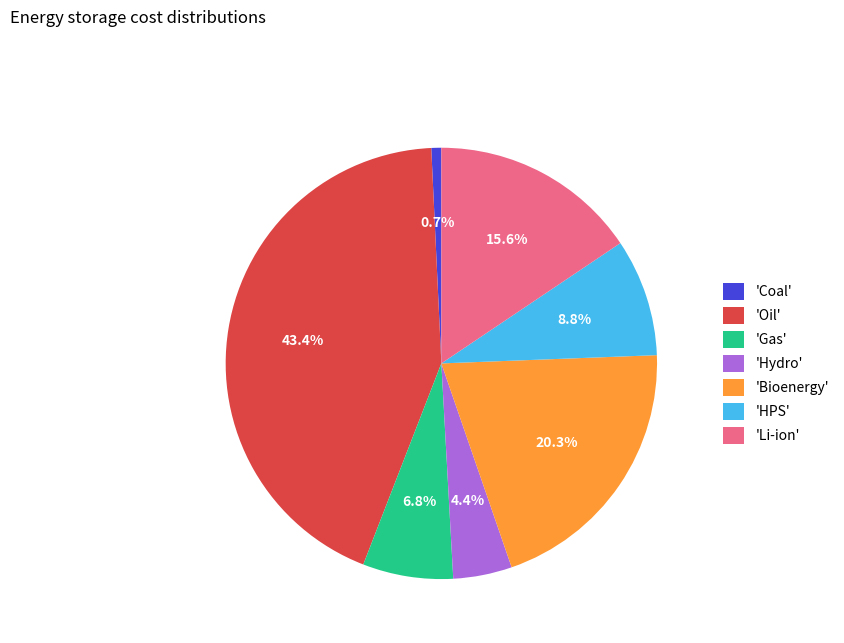

Rank the categories by value from lowest to highest.

'Coal', 'Hydro', 'Gas', 'HPS', 'Li-ion', 'Bioenergy', 'Oil'